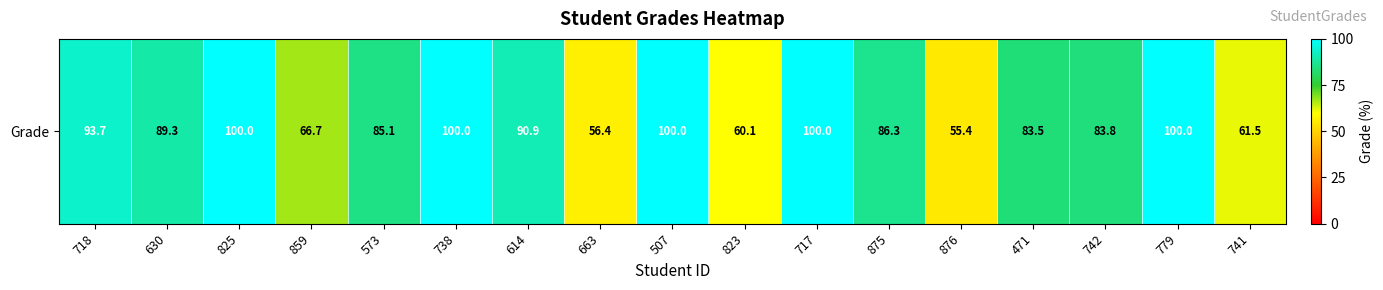

What is the sum of all values?

1412.7